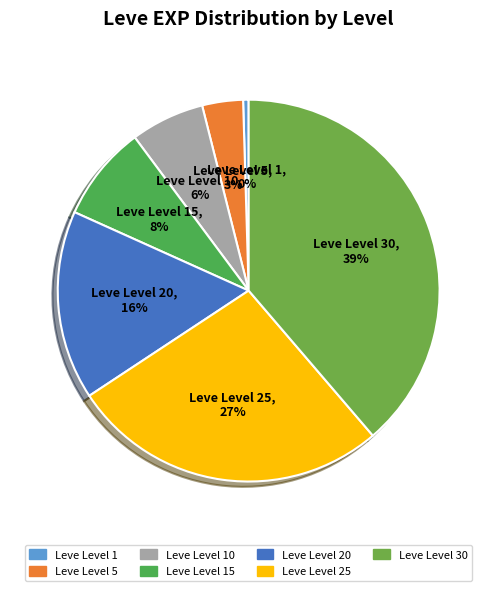

Rank the categories by value from highest to lowest.

Leve Level 30, Leve Level 25, Leve Level 20, Leve Level 15, Leve Level 10, Leve Level 5, Leve Level 1